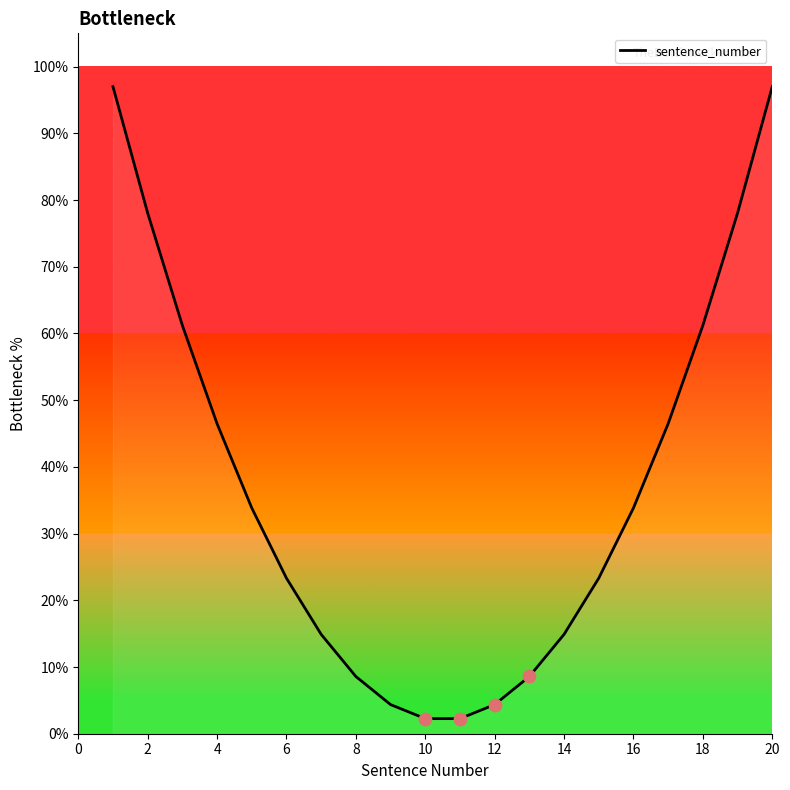

What is the greatest value displayed?

97.0